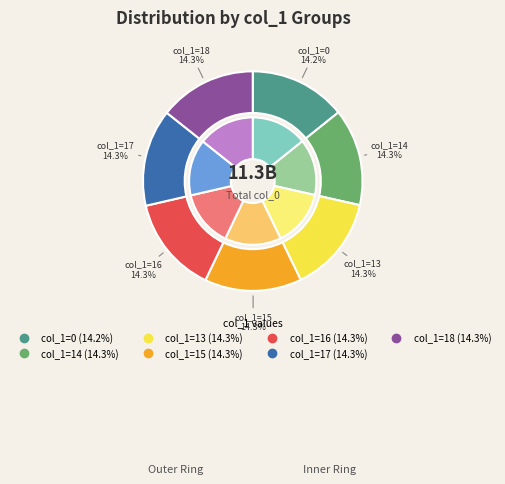

Does 13 represent more than half of the total?

No